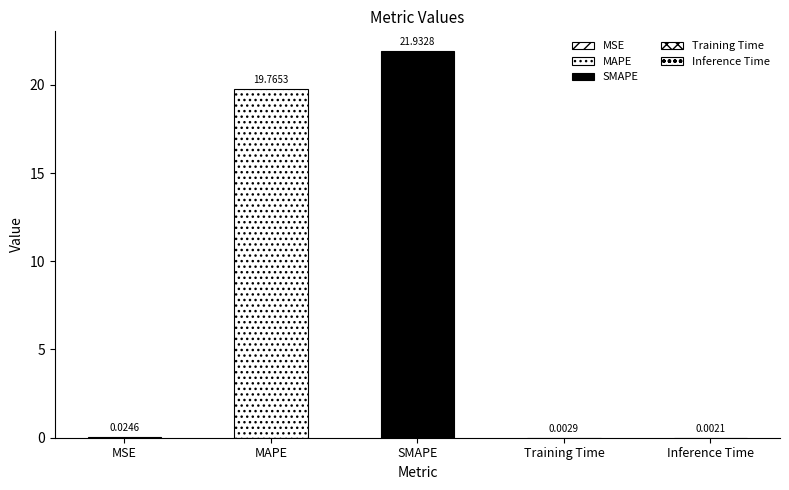

The chart shows a value of 0.0 at Inference Time. True or false?

False